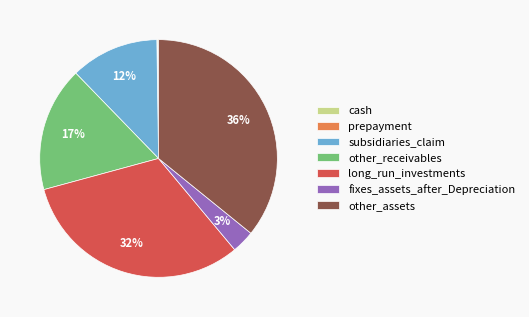

The other_receivables slice represents 17% of the pie. True or false?

True